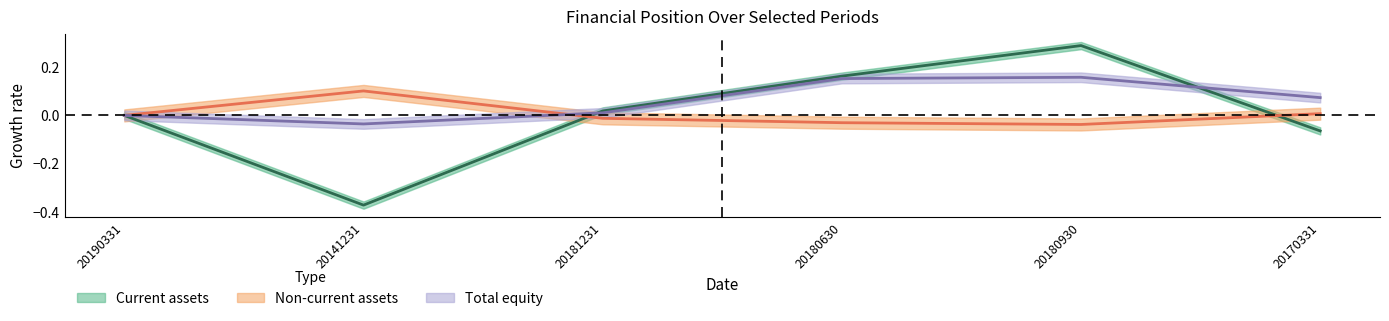

The value of Total equity at 20180630 is 0.2. True or false?

True